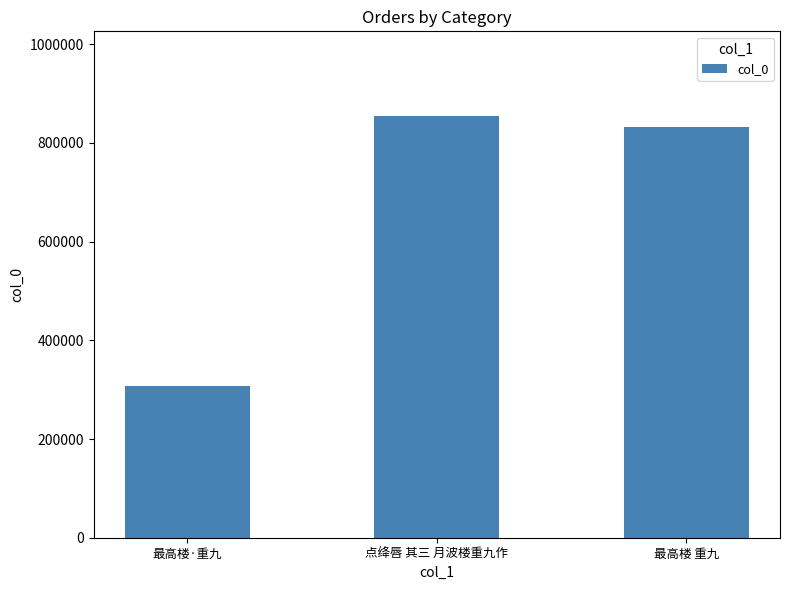

Reading right to left, transcribe all the data shown in this chart.

832262	855224	308492